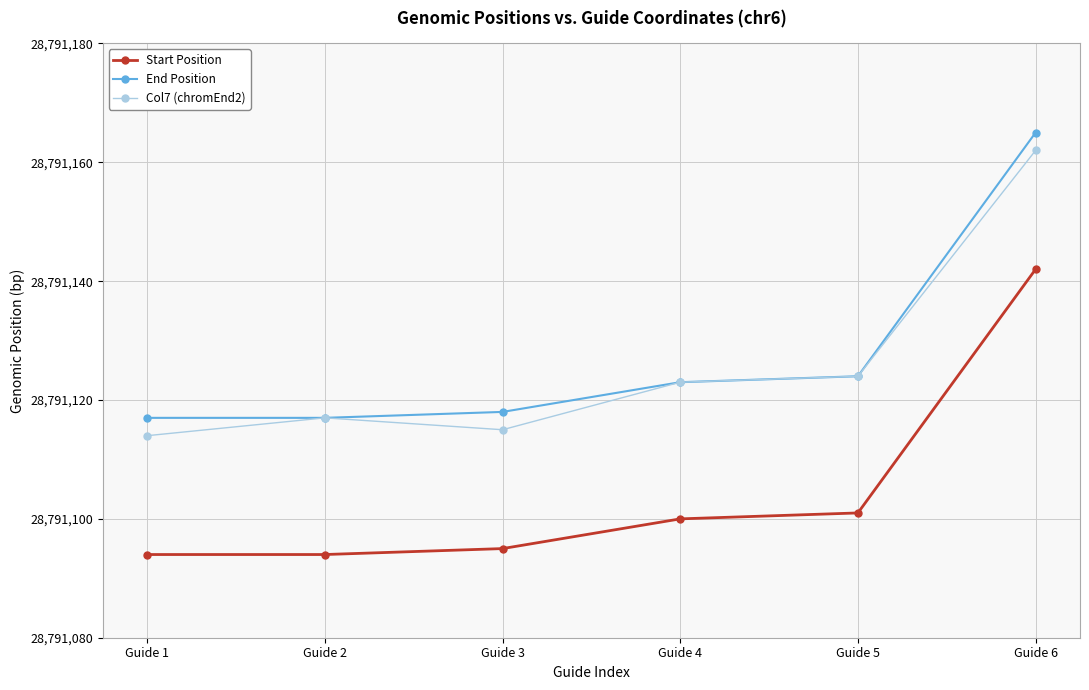

At how many categories does at least one series exceed 28791119?

3